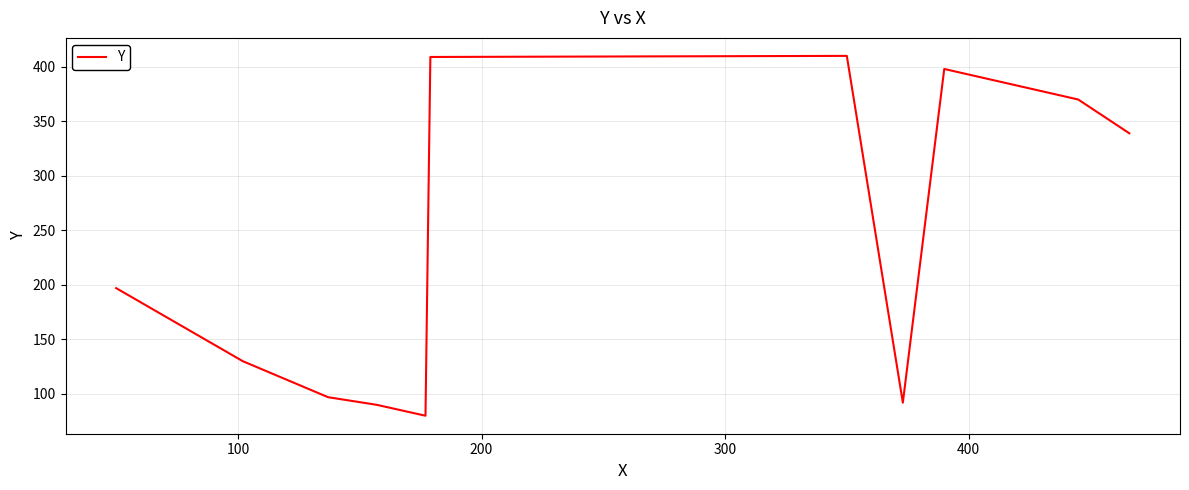

What is the greatest value displayed?

410